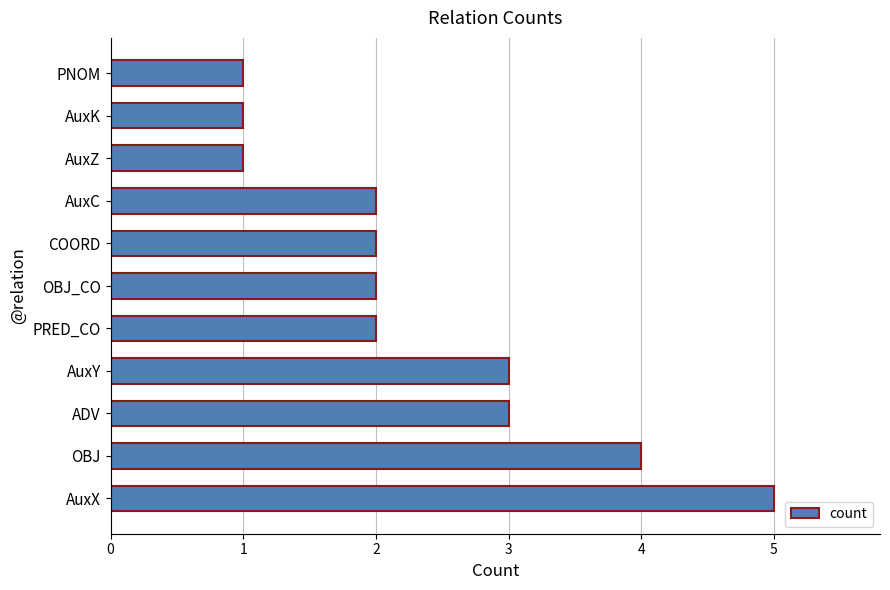

Read the value at ADV.

3